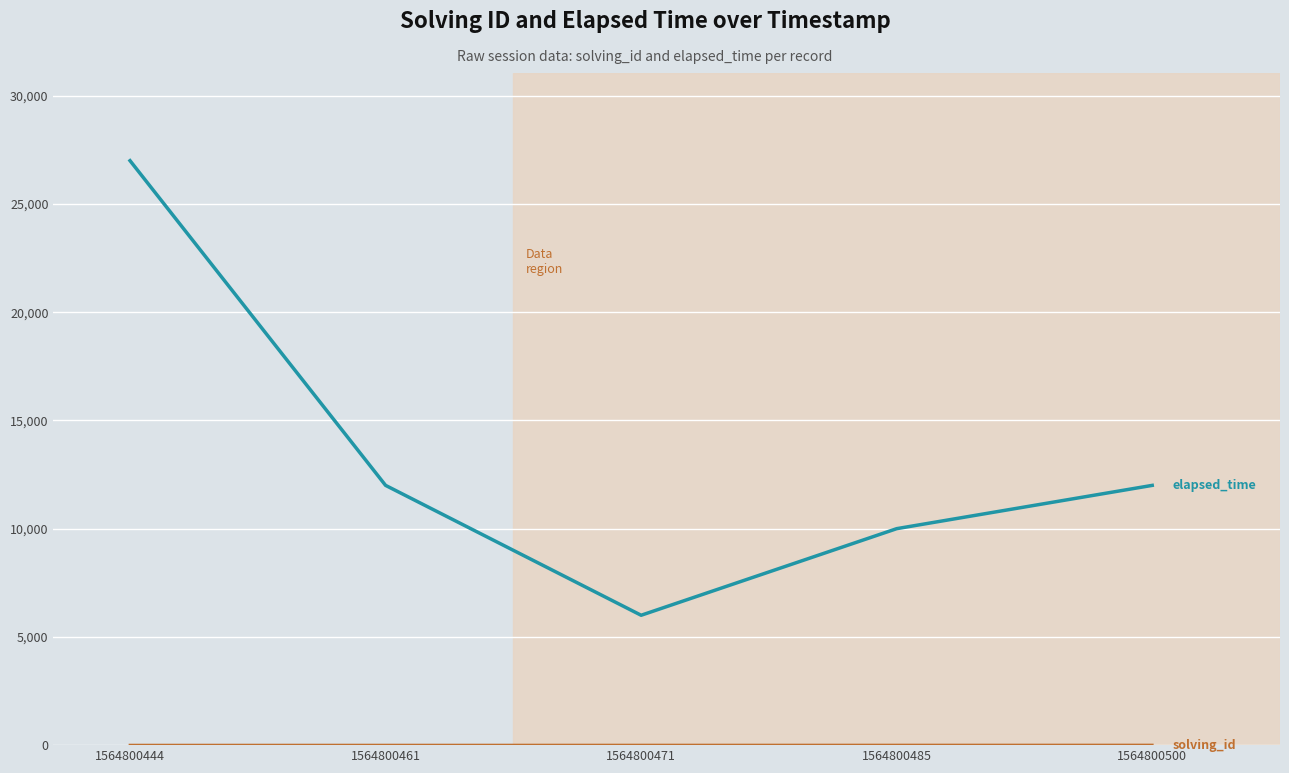

At which category is the sum across all series the highest?

1564800444